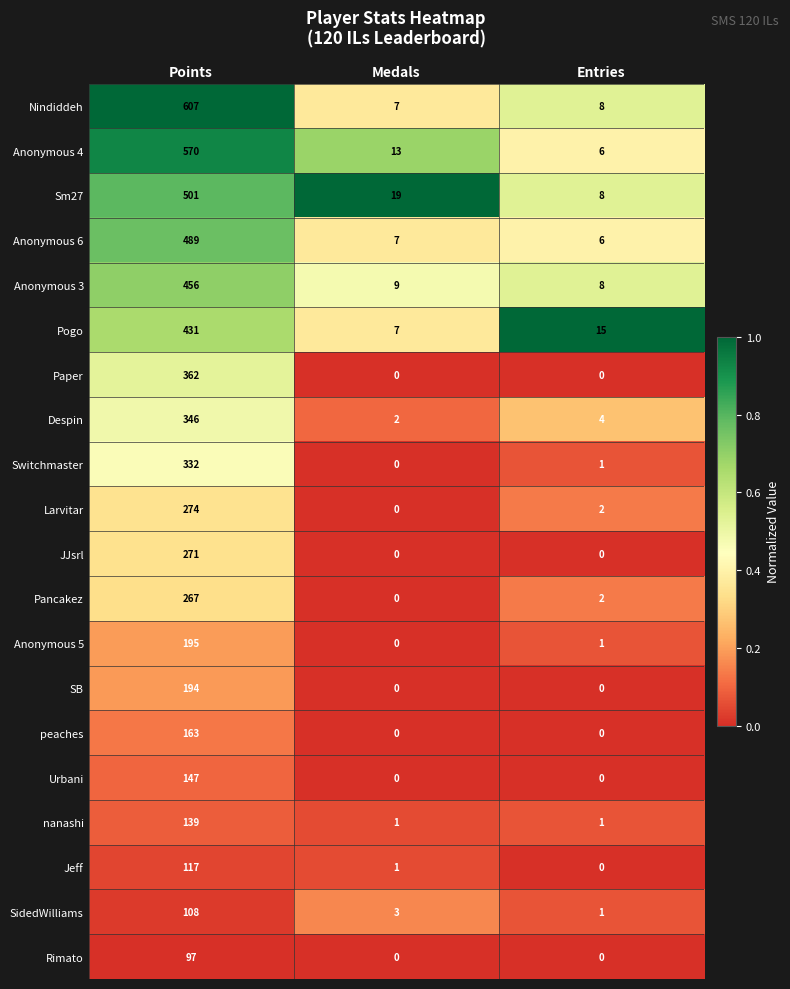

The Pancakez series shows 162 at Points. True or false?

False